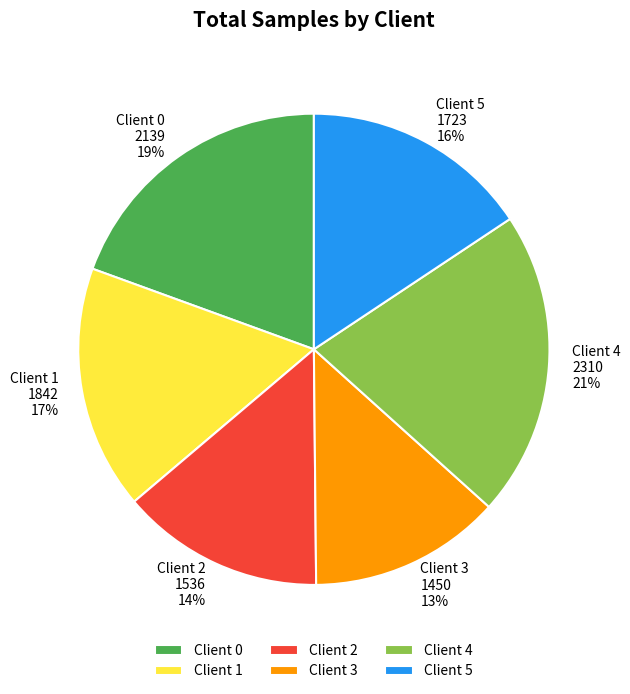

Is there any slice that represents more than half of the pie?

No